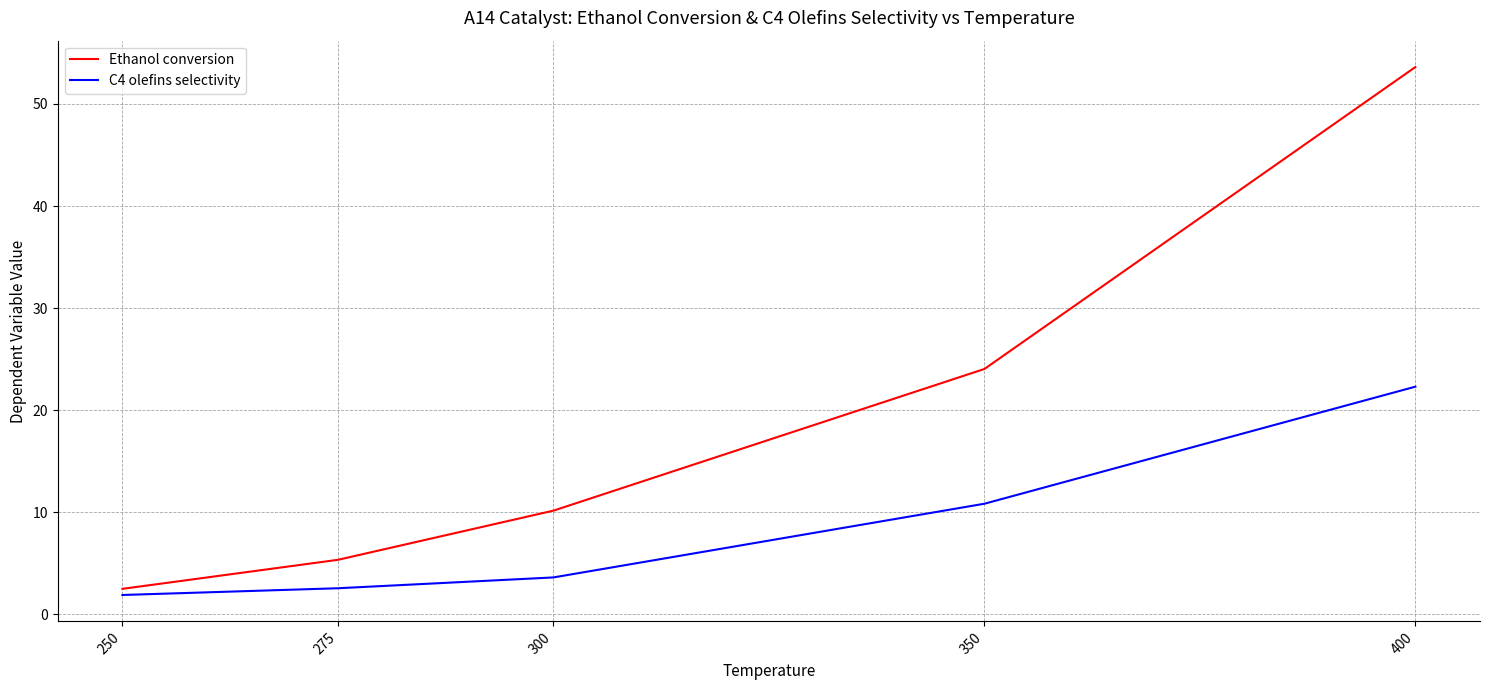

Count the number of data series in this chart.

2